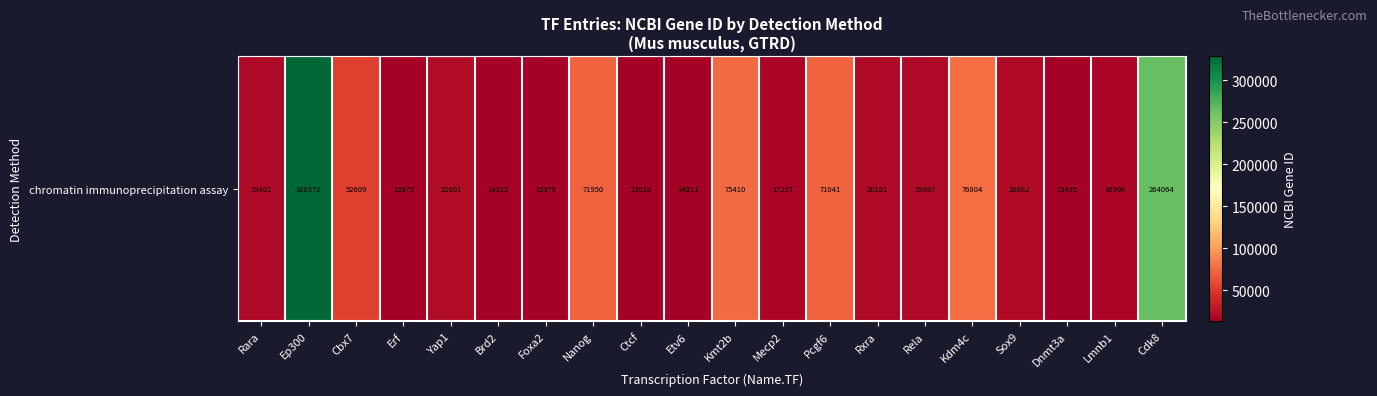

The chart shows a value of 8810 at Ctcf. True or false?

False